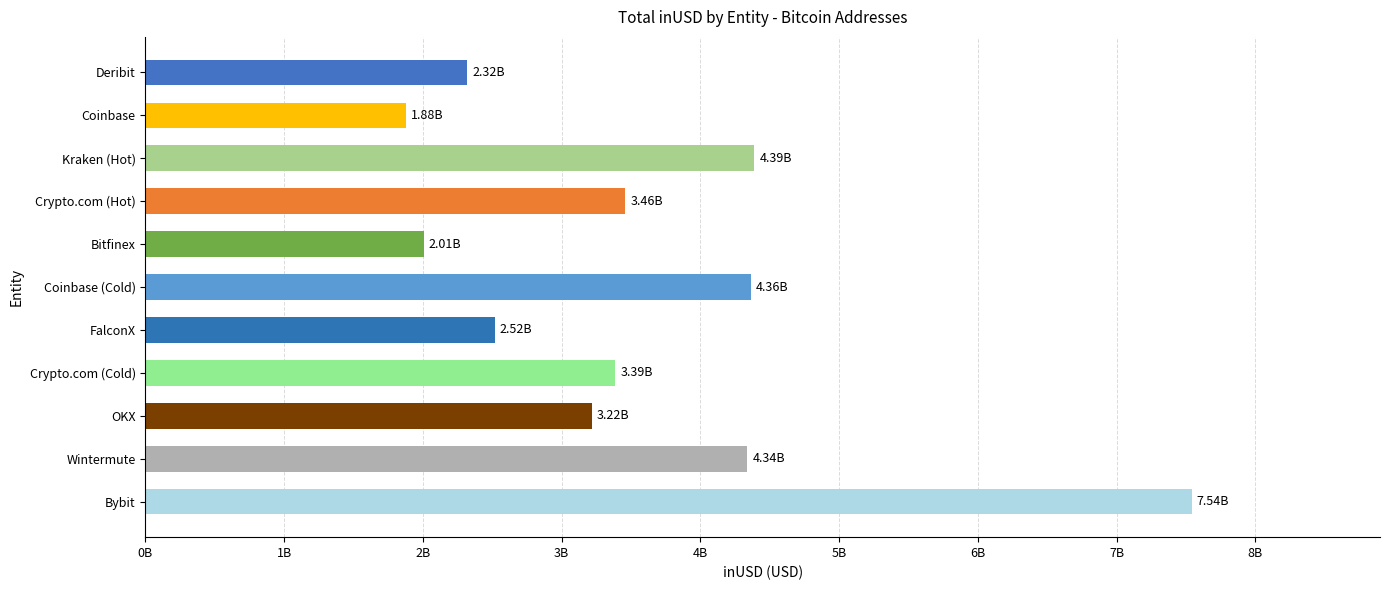

Does the chart contain any negative values?

No